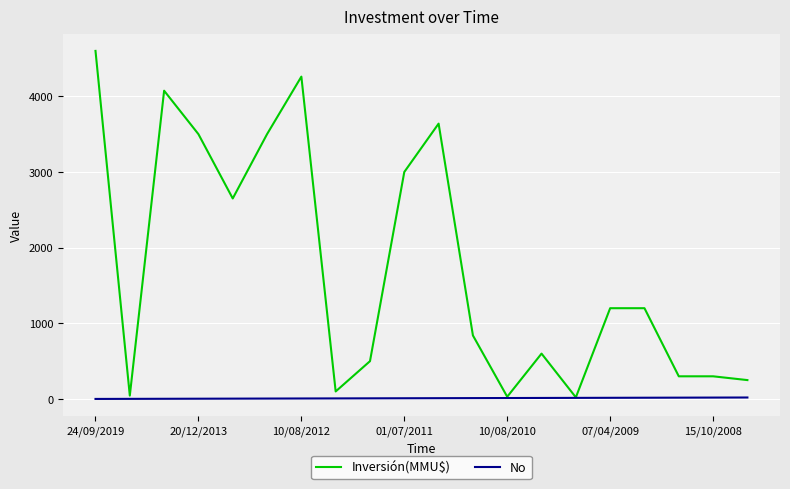

Which series has the largest total across all categories?

Inversión(MMU$)